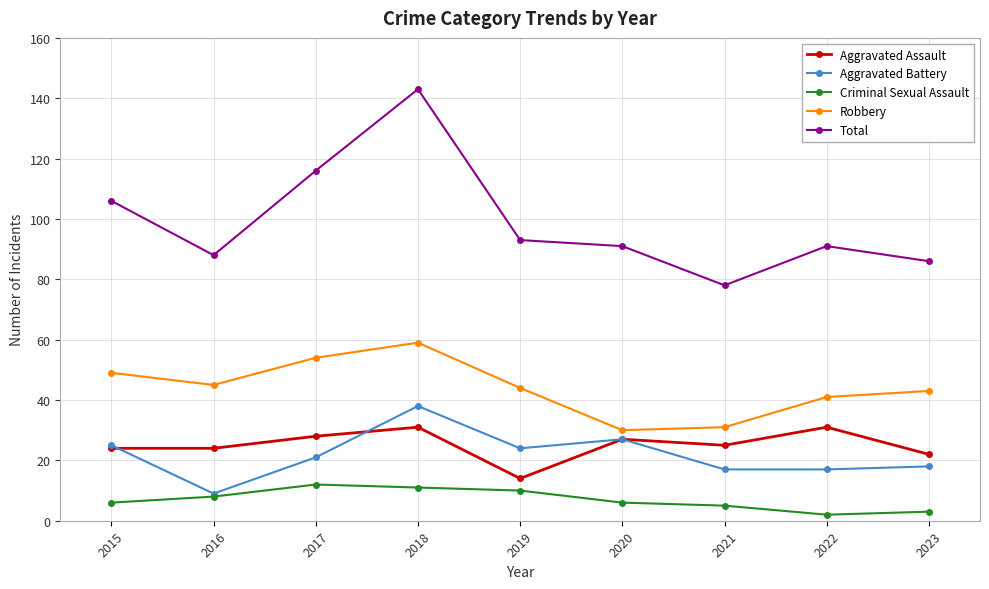

True or false: Criminal Sexual Assault and Total intersect in this chart.

False